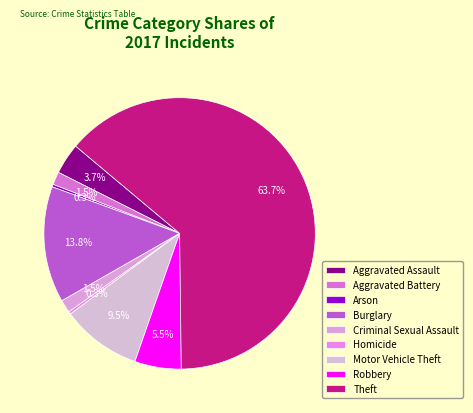

True or false: Aggravated Assault accounts for 4% of the total.

True